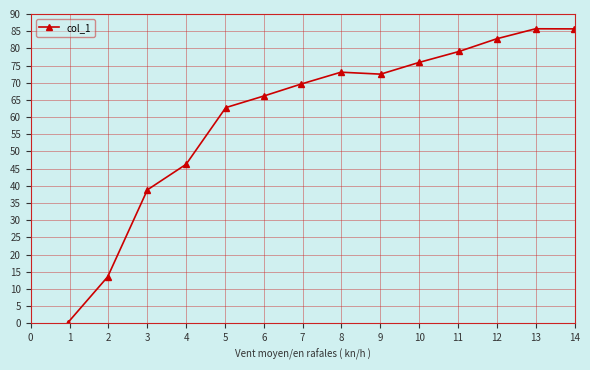

What is the minimum value shown in the chart?

0.2